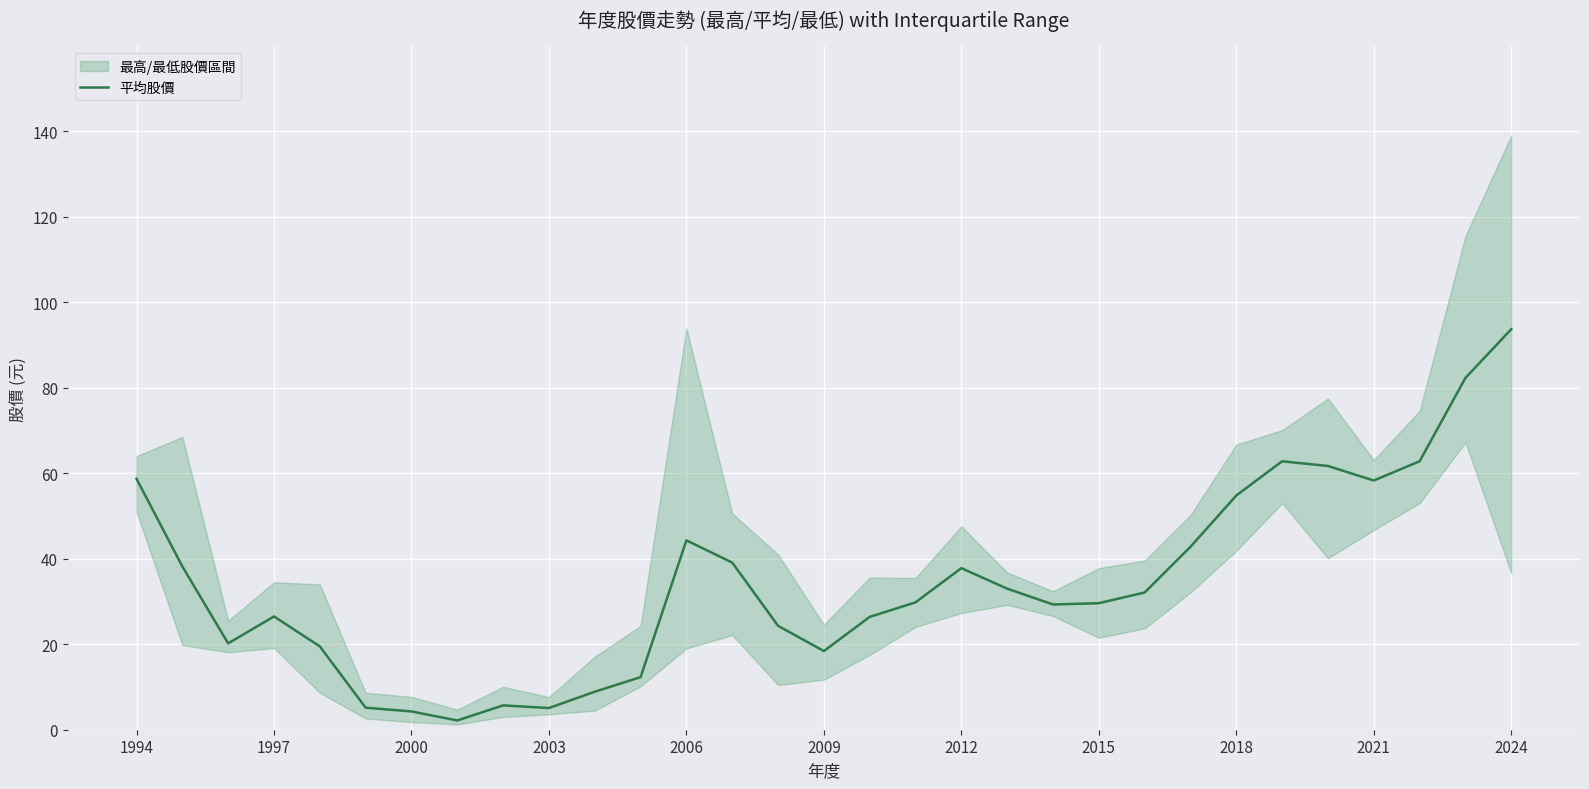

What is the value of the 30th point from the left?

82.3